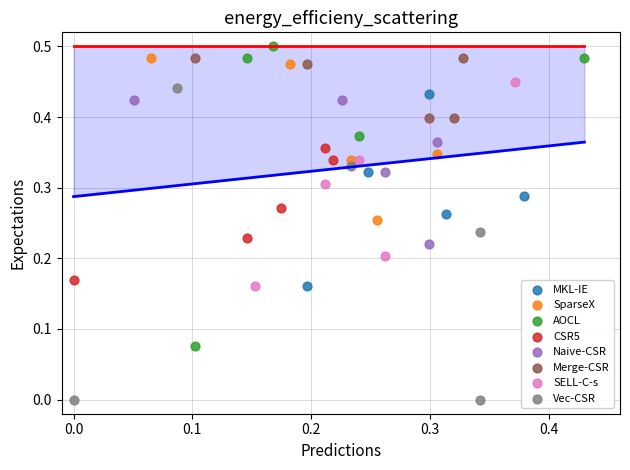

Which series has the widest spread of Y values?

Vec-CSR